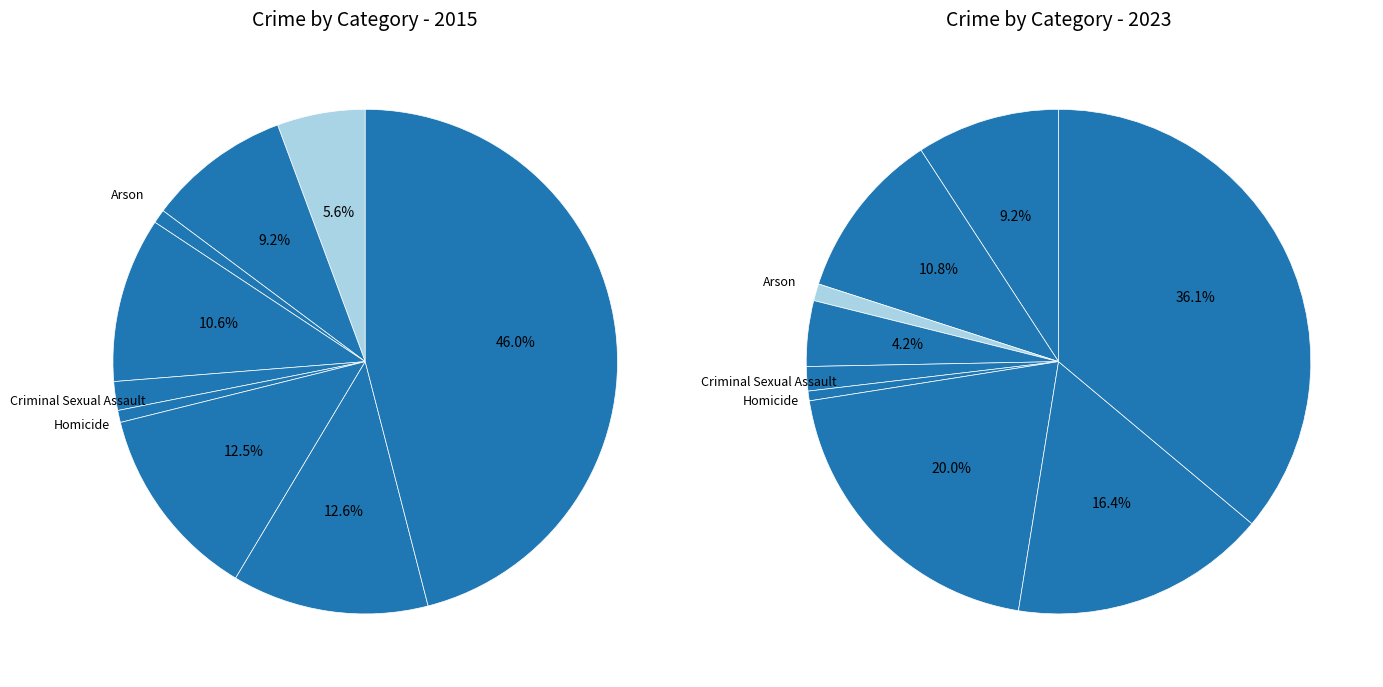

What percentage is the 2 slice, to the nearest percent?

1%